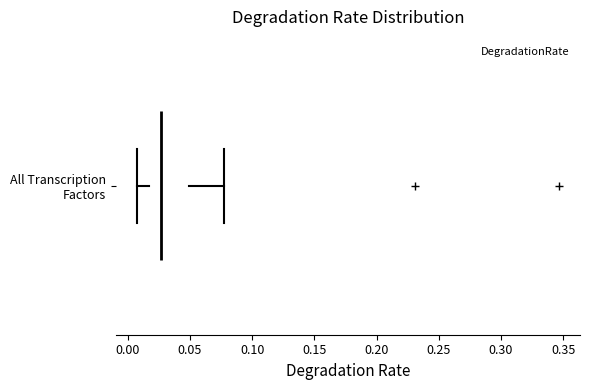

Transcribe this box plot: give where the median line is, the range the box spans, and where the two whiskers end, as read against the x-axis. The values are not printed on the chart, so give them approximately, as read against the axis.

median 0.025, box 0.015 to 0.050, whiskers 0.005 to 0.075